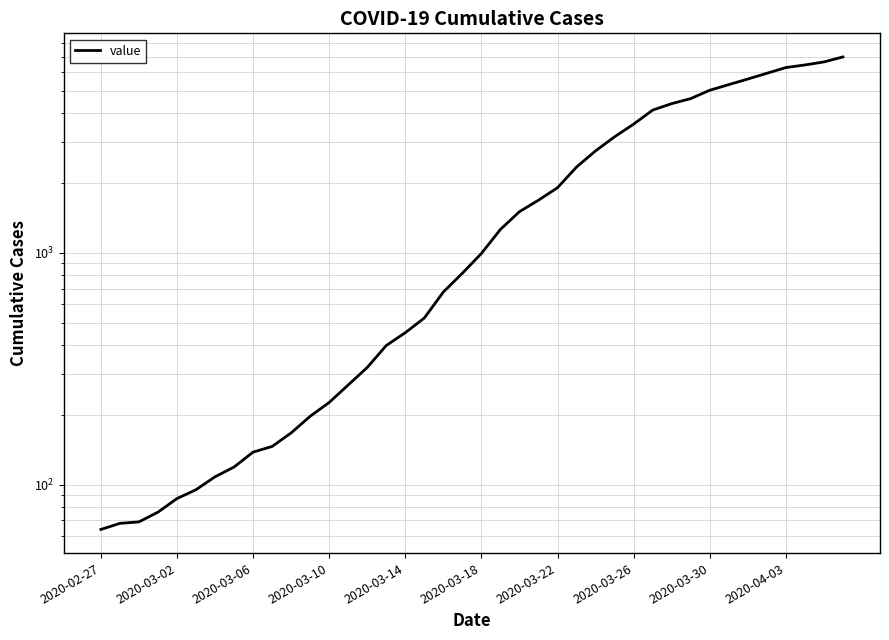

What is the sum of all values?

85676